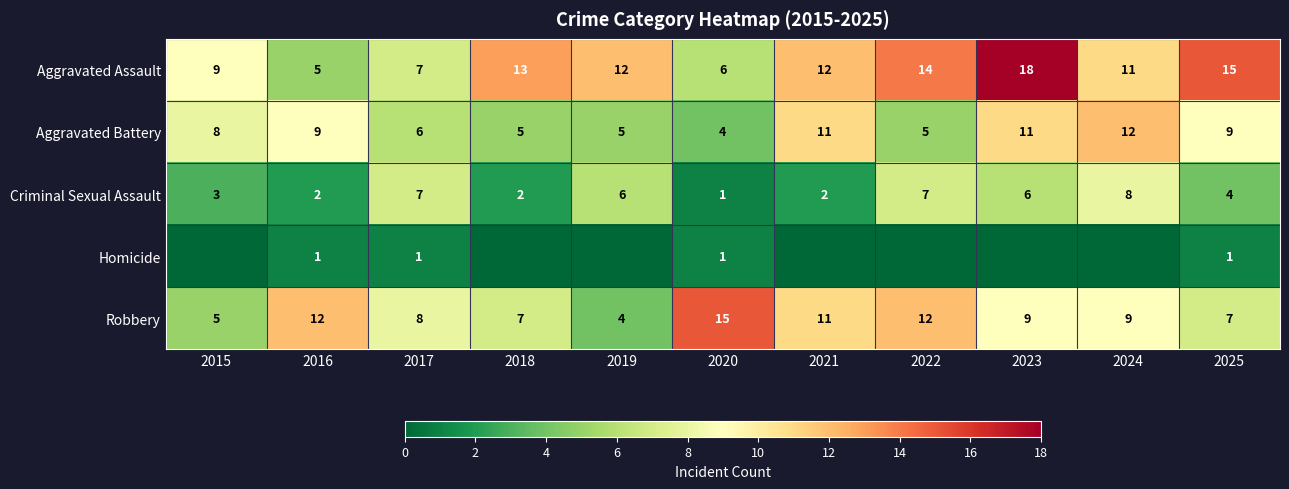

Is the value of Criminal Sexual Assault at 2020 greater than the value of Aggravated Battery at 2023?

No